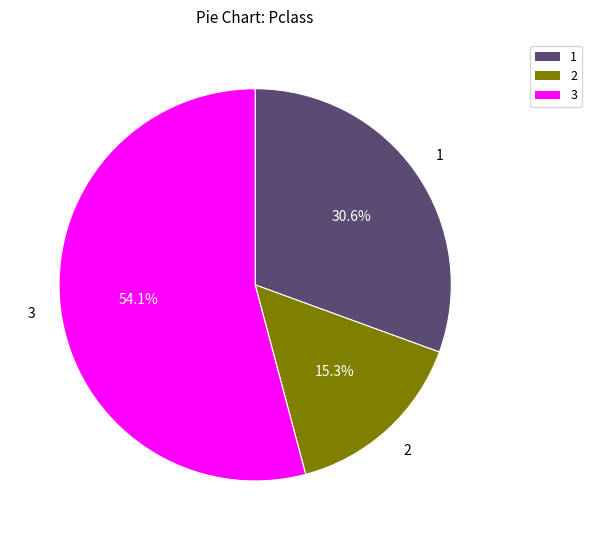

What percentage is NOT represented by 3?

45.9%